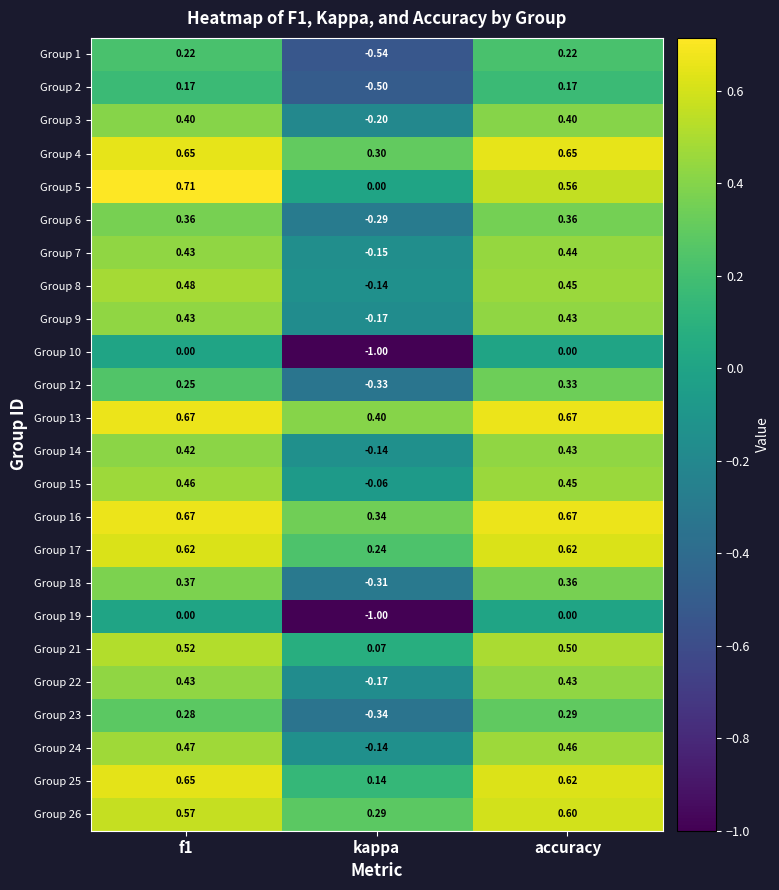

At how many categories does at least one series exceed 0?

3